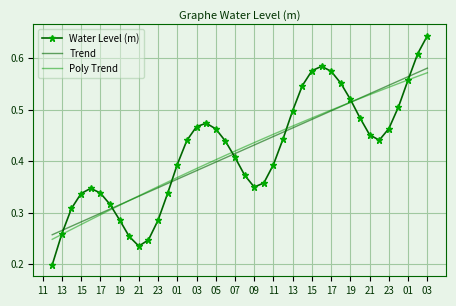

True or false: Water Level (m) and Trend intersect in this chart.

True